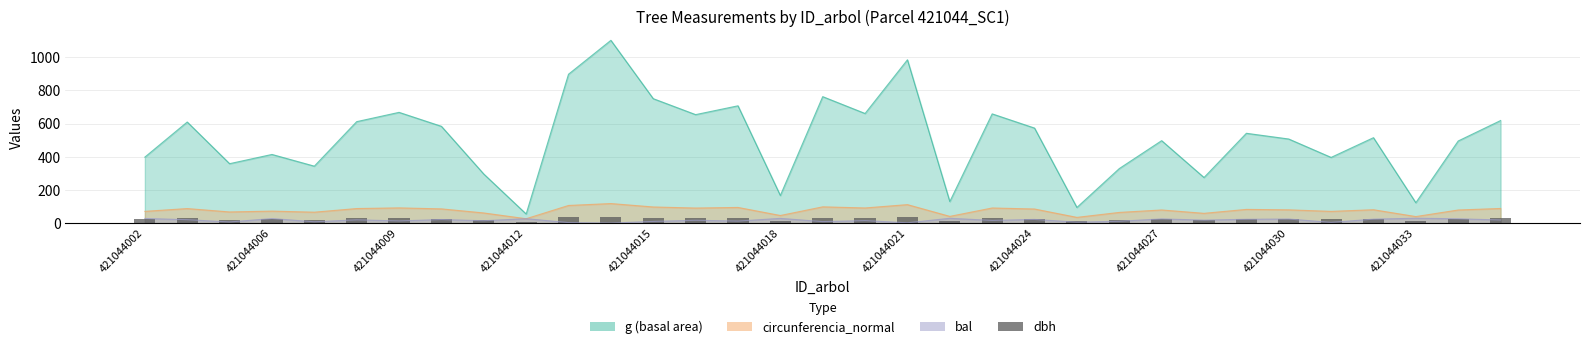

What is the minimum value shown in the chart?

8.3